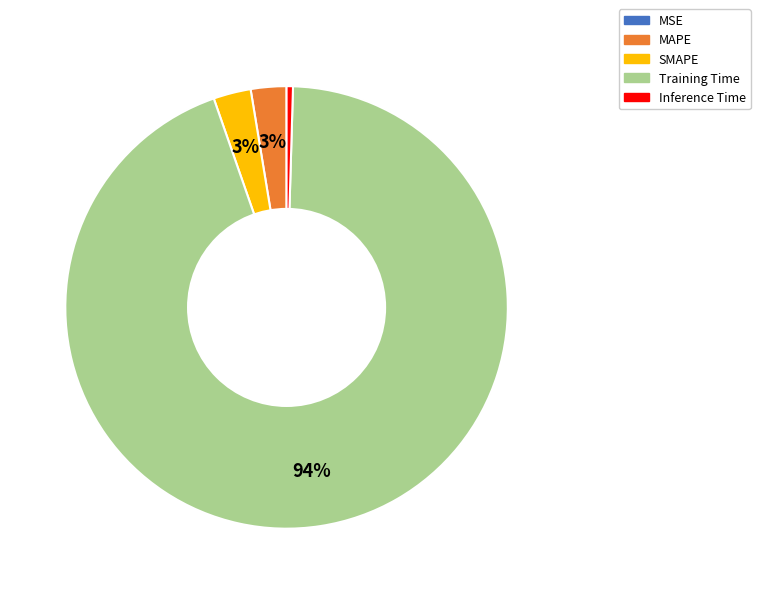

What is the largest slice in the pie chart?

Training Time